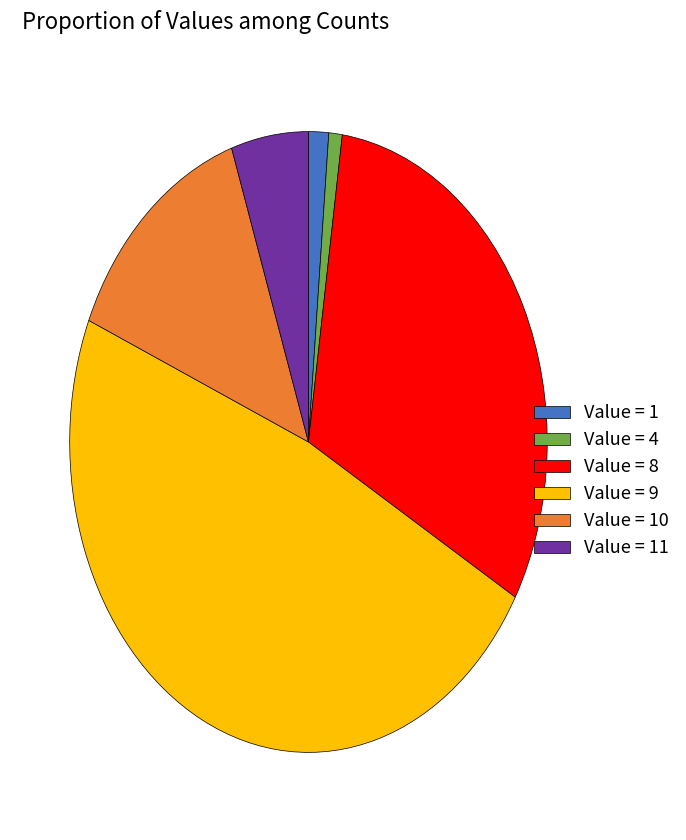

Which slice is the largest?

Value = 9